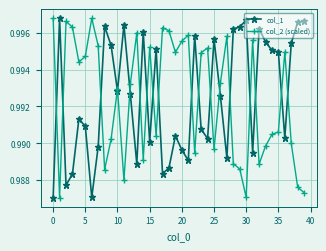

After their last crossing, which series has the higher values: col_1 or col_2 (scaled)?

col_1